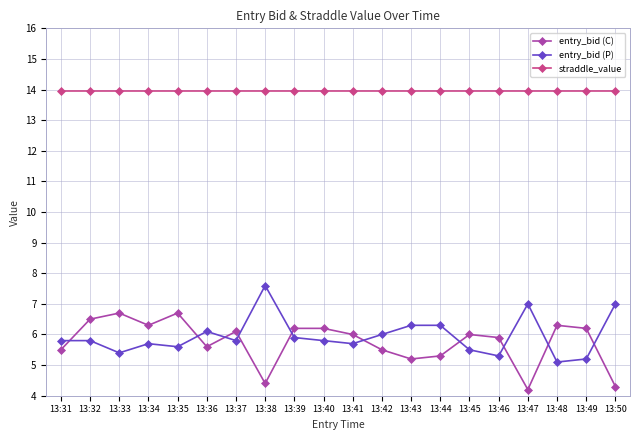

Between 13:40 and 13:47, which series saw the biggest shift?

entry_bid (C)